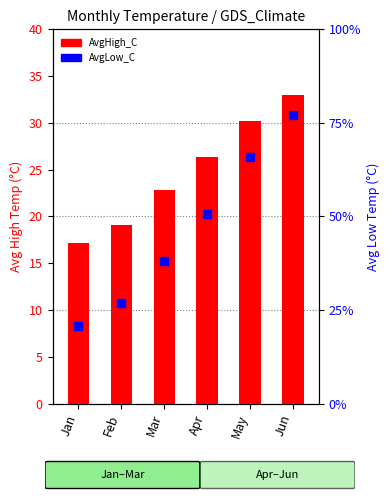

What is the total value across all series at Feb?

27.2